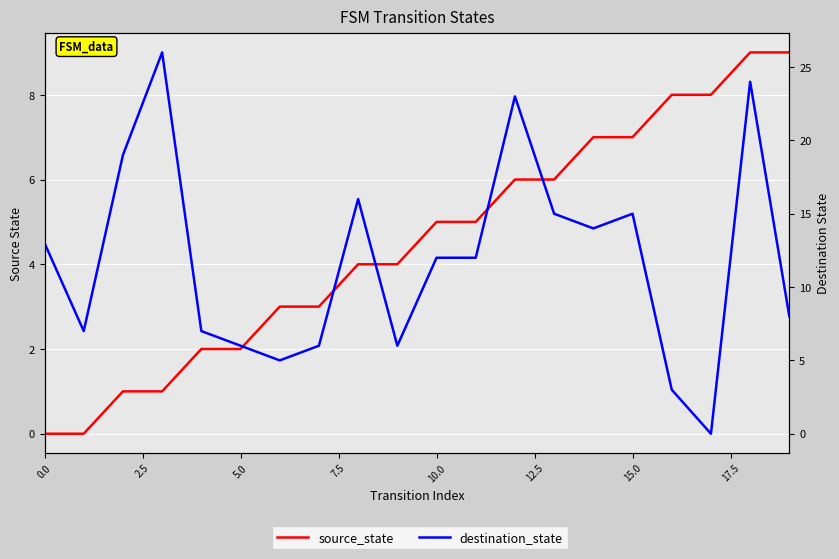

How many lines are shown in the chart?

2